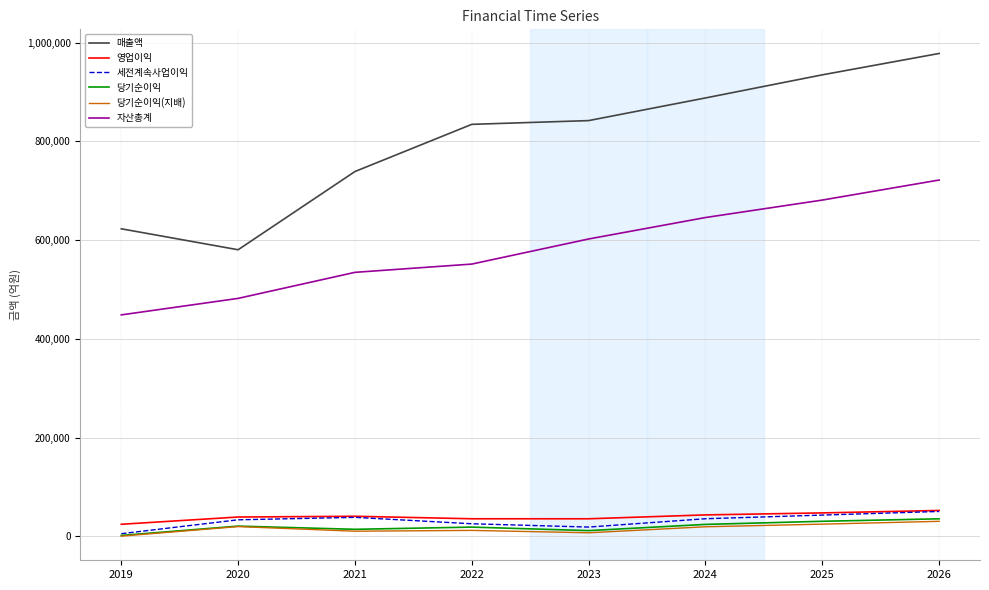

Is this an area chart (filled region under the line)?

No